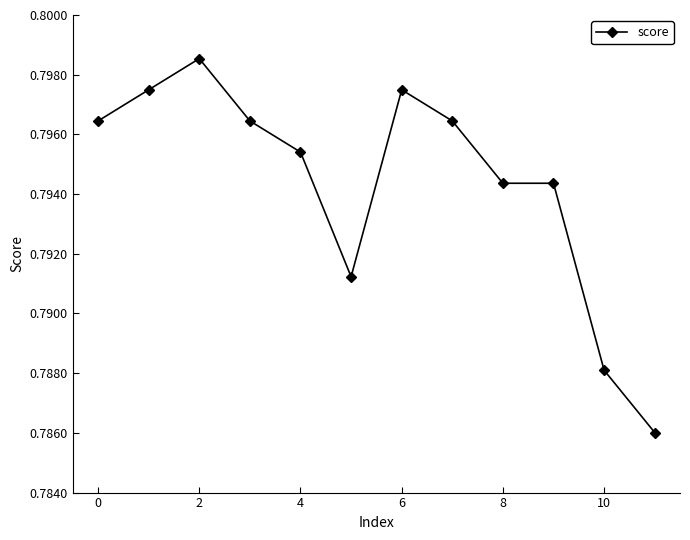

True or false: the data has more than 1 interior local peaks.

True